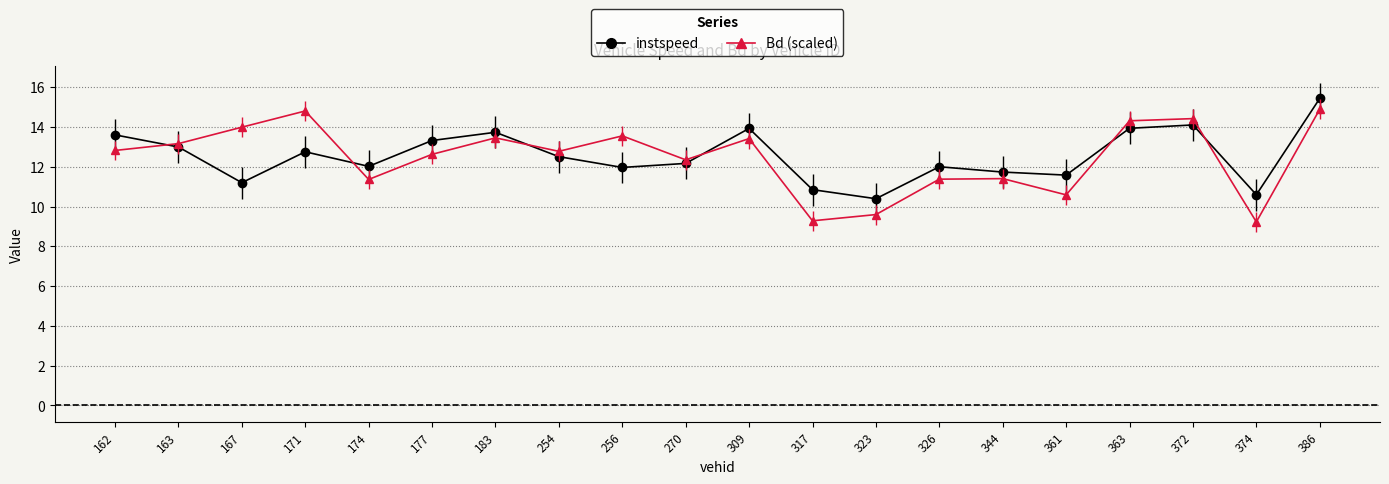

Rank the series by their maximum value, from highest to lowest.

instspeed, Bd (scaled)